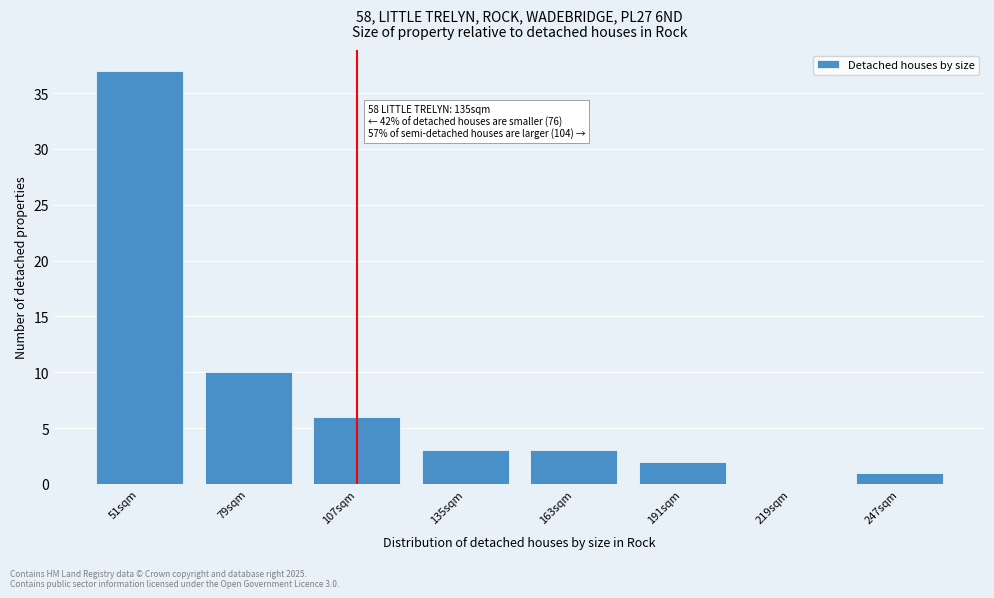

Reading left to right, what are all the values shown in this chart?

51sqm=37	79sqm=10	107sqm=6	135sqm=3	163sqm=3	191sqm=2	219sqm=0	247sqm=1